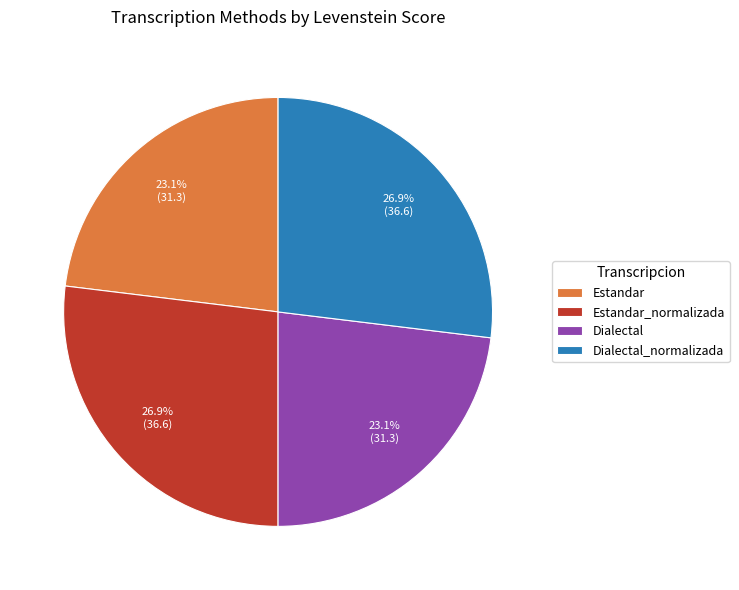

Count the number of slices in the pie.

4